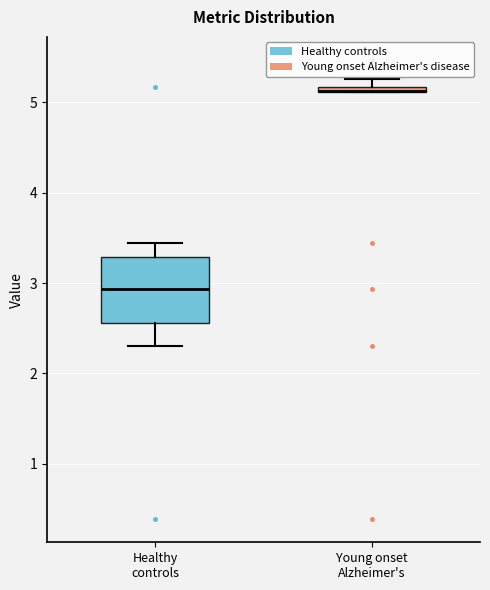

Comparing the boxes themselves (not the whiskers), which one is the tallest?

Healthy controls